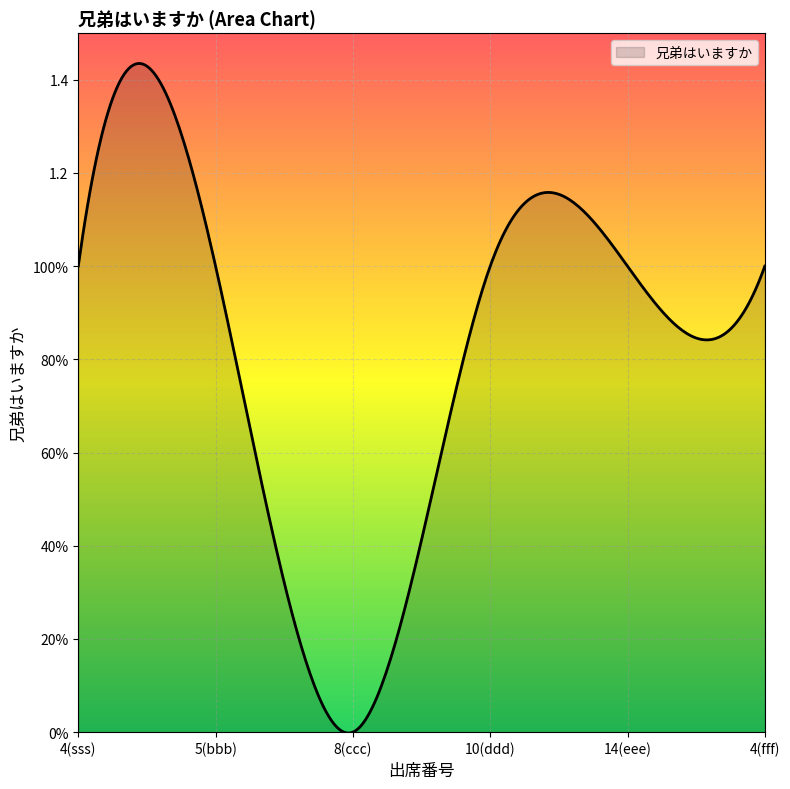

How many interior local valleys (lower than both neighbors) does the data have?

1